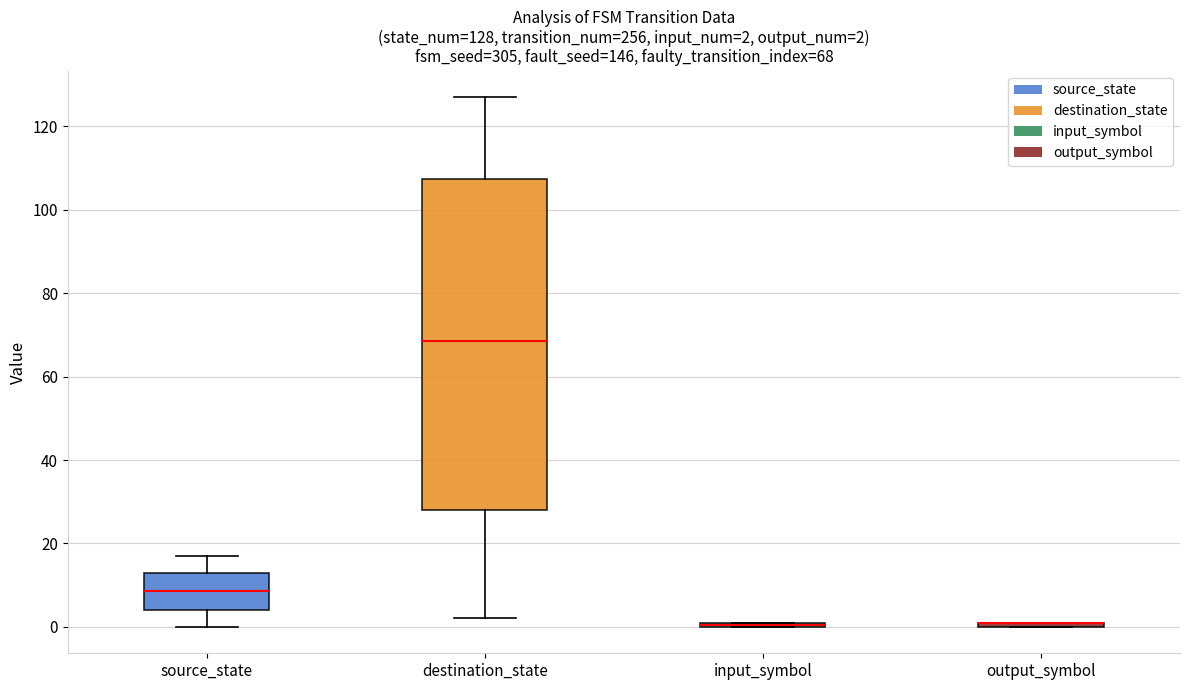

Comparing the boxes themselves (not the whiskers), which one is the tallest?

destination_state